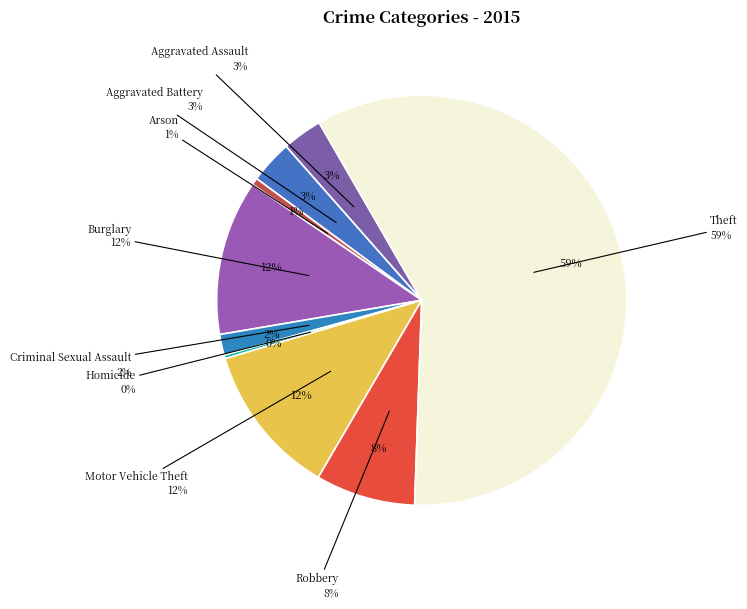

Which slice is the largest?

Theft